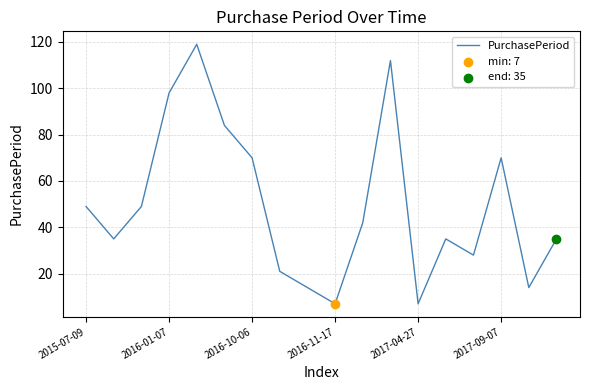

What is the difference between the maximum and minimum values?

112